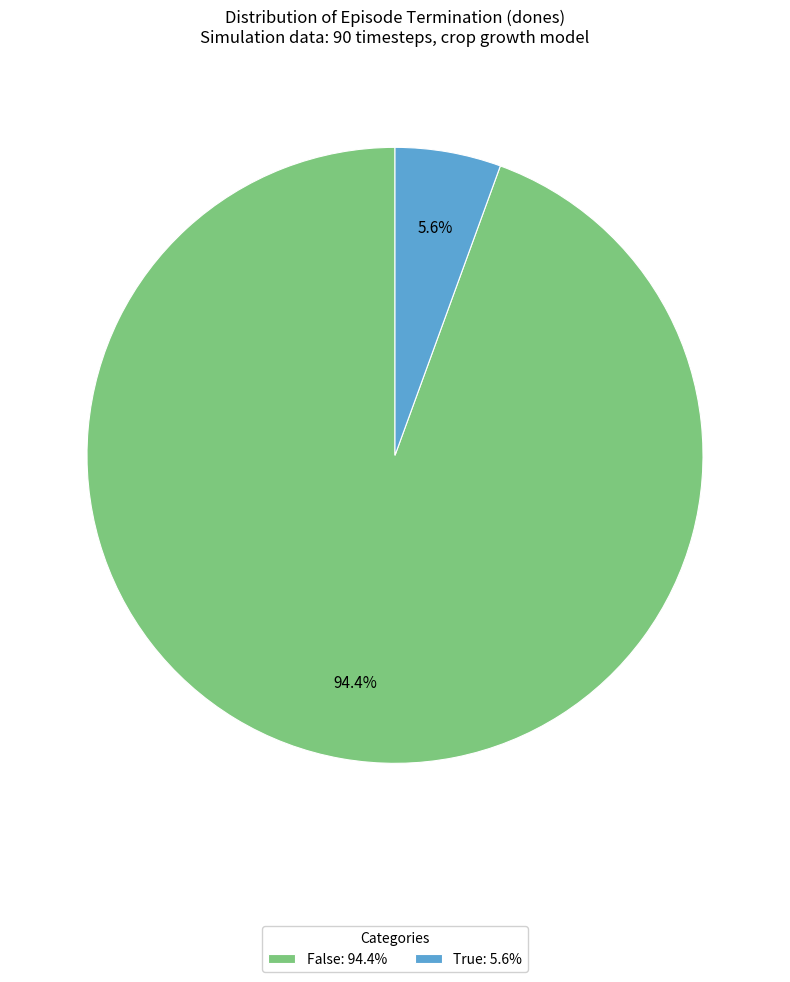

Combined, what portion of the pie is False and True?

100.0%